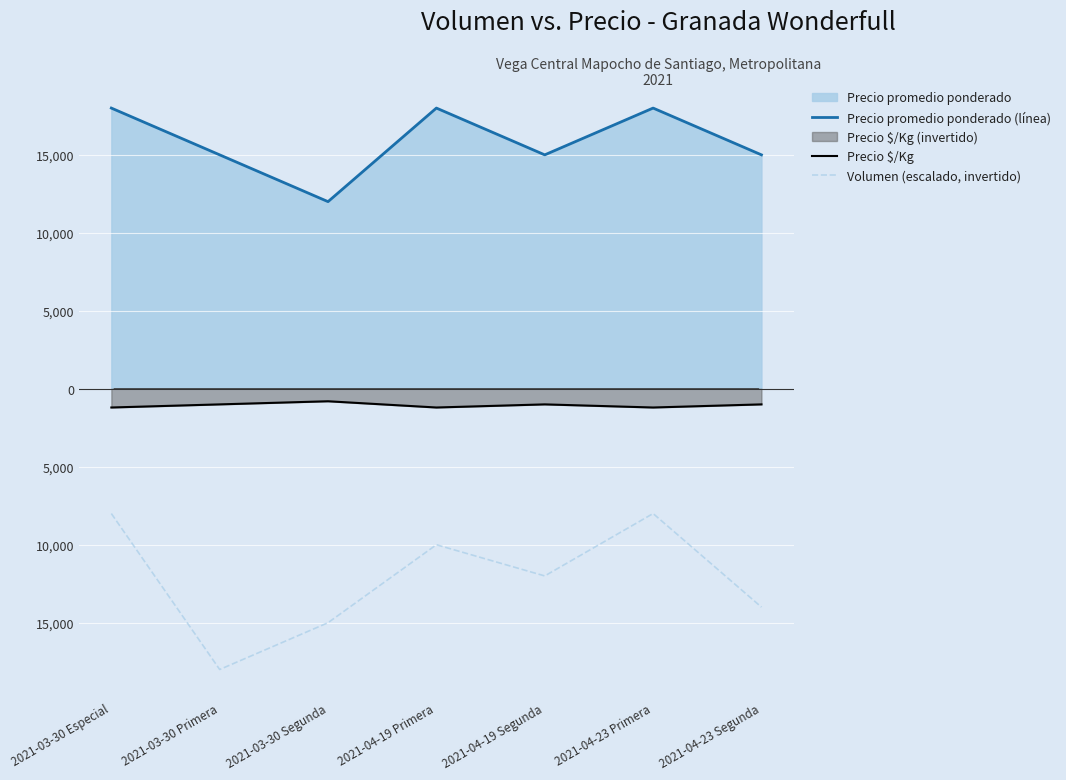

What is the maximum value shown in the chart?

18000